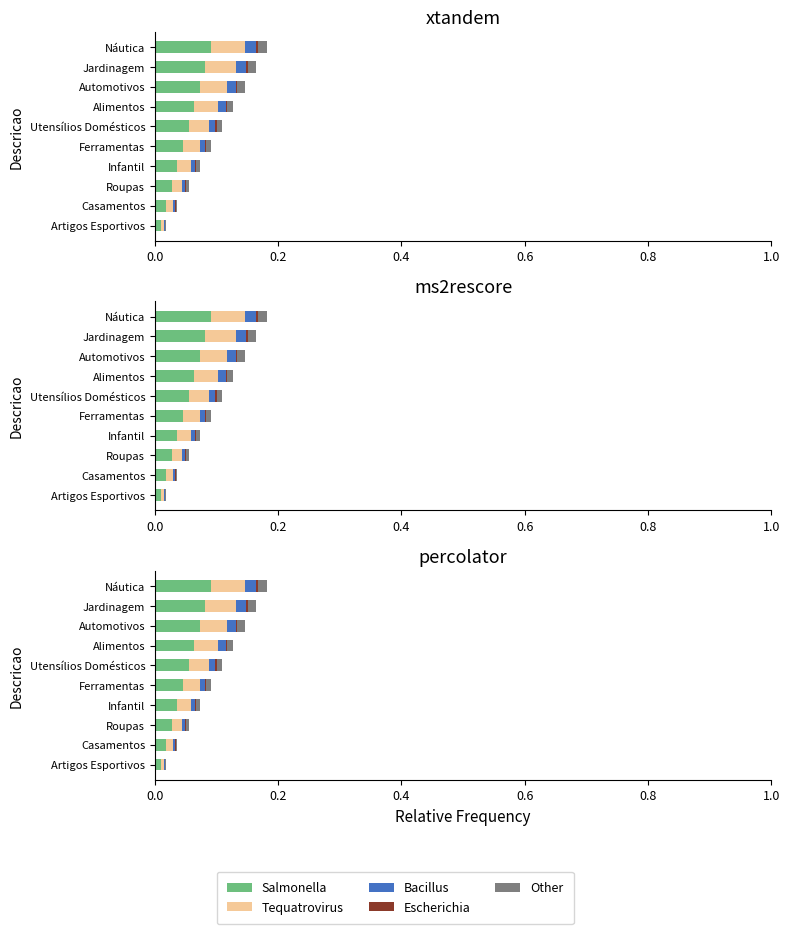

Rank the series by their maximum value, from lowest to highest.

Escherichia, Other, Bacillus, Tequatrovirus, Salmonella